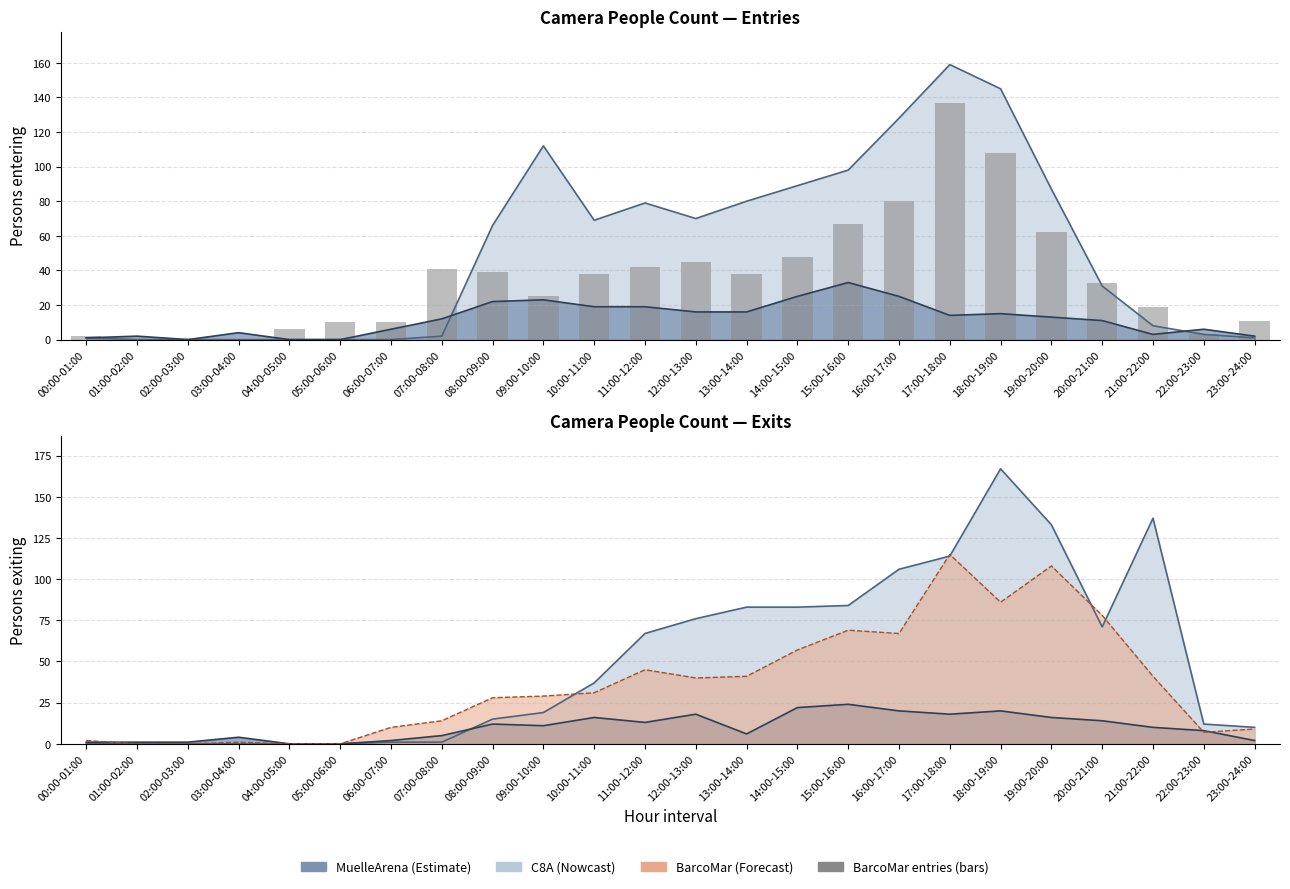

Reading right to left, what are all the values shown in this chart?

11	3	19	33	62	108	137	80	67	48	38	45	42	38	25	39	41	10	10	6	0	0	0	2